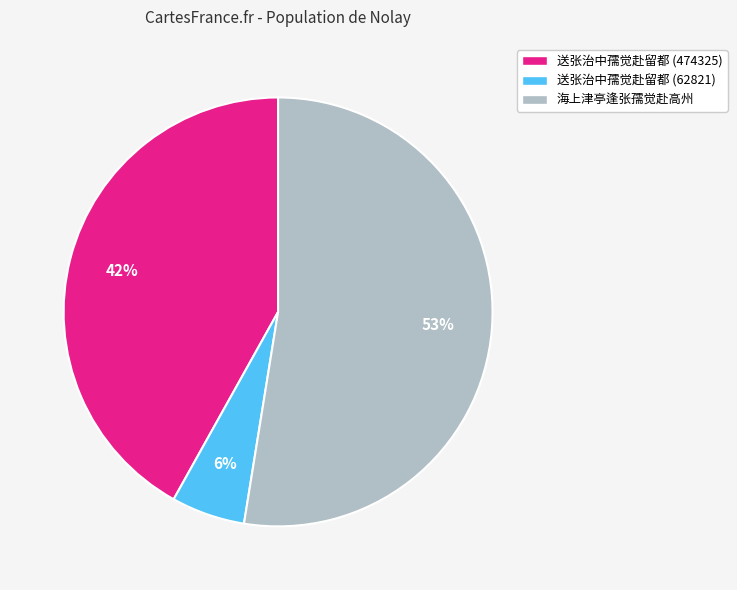

What is the majority slice?

海上津亭逢张孺觉赴高州